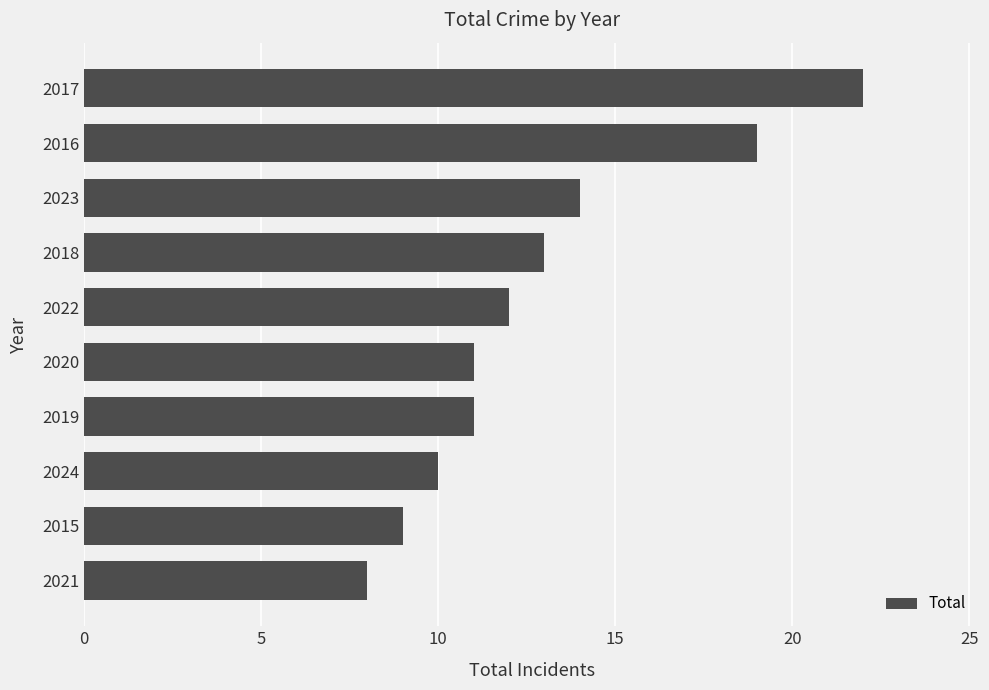

The value at 2017 is 7. True or false?

False